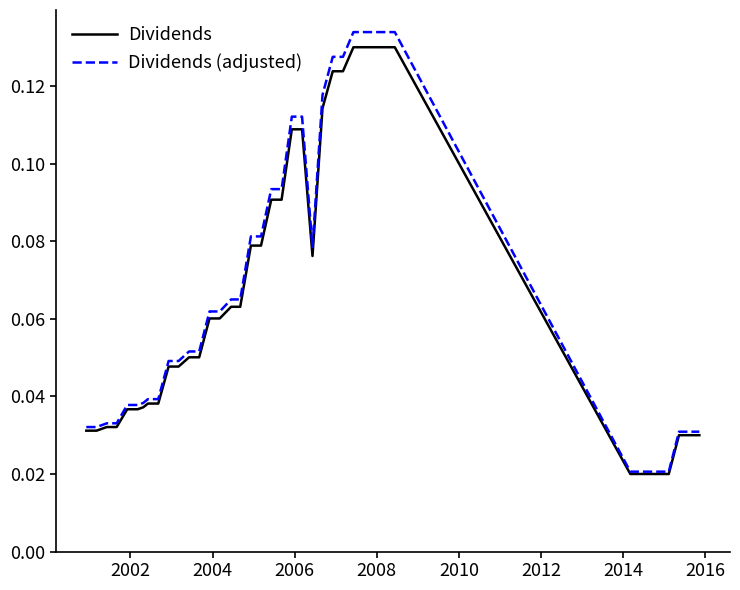

Does the chart display data point markers on the line(s)?

No